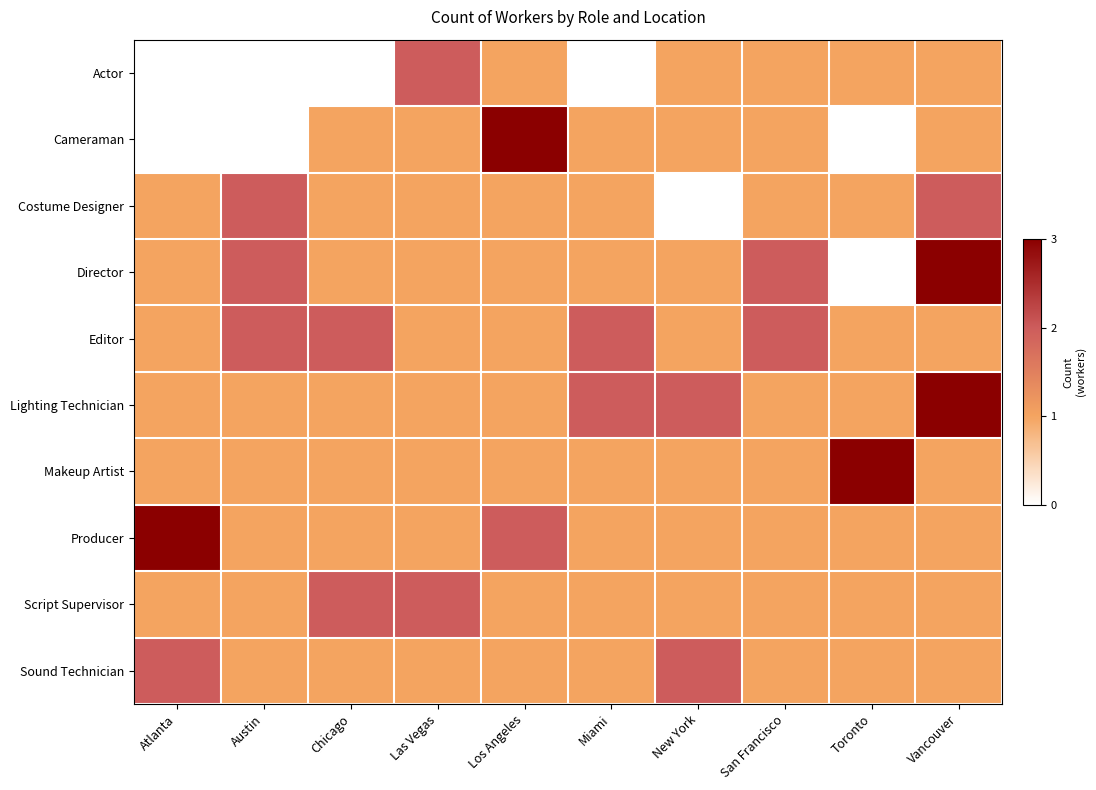

How many data points in Makeup Artist are above 1?

1